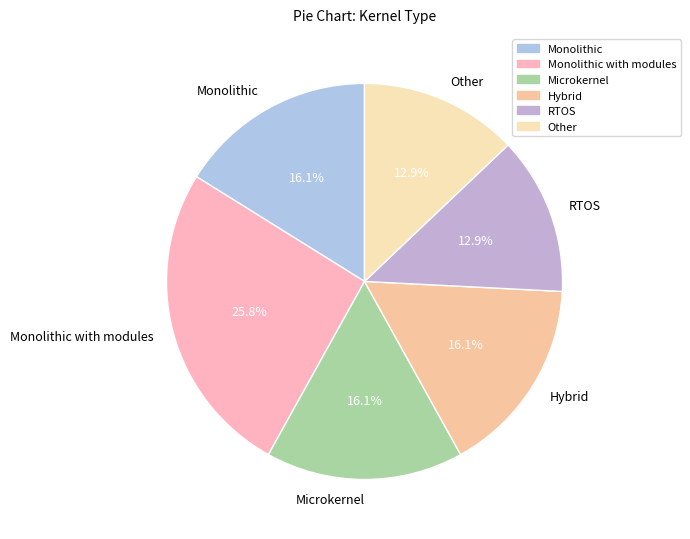

Does any single category account for the majority?

No